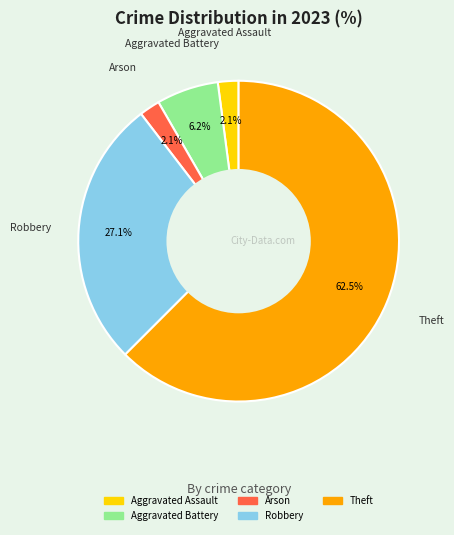

Is there any slice that represents more than half of the pie?

Yes